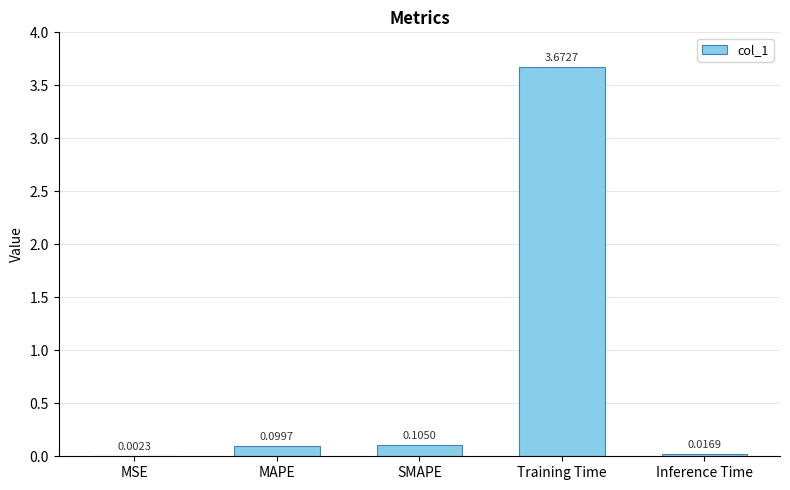

The chart shows a value of 2.3 at Training Time. True or false?

False